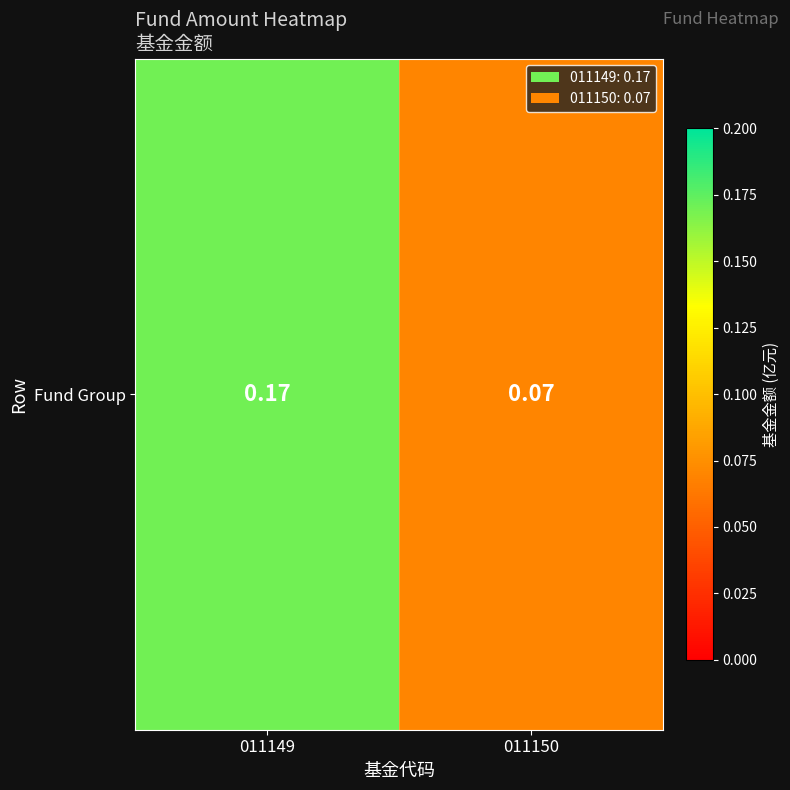

What is the sum of all values?

0.2